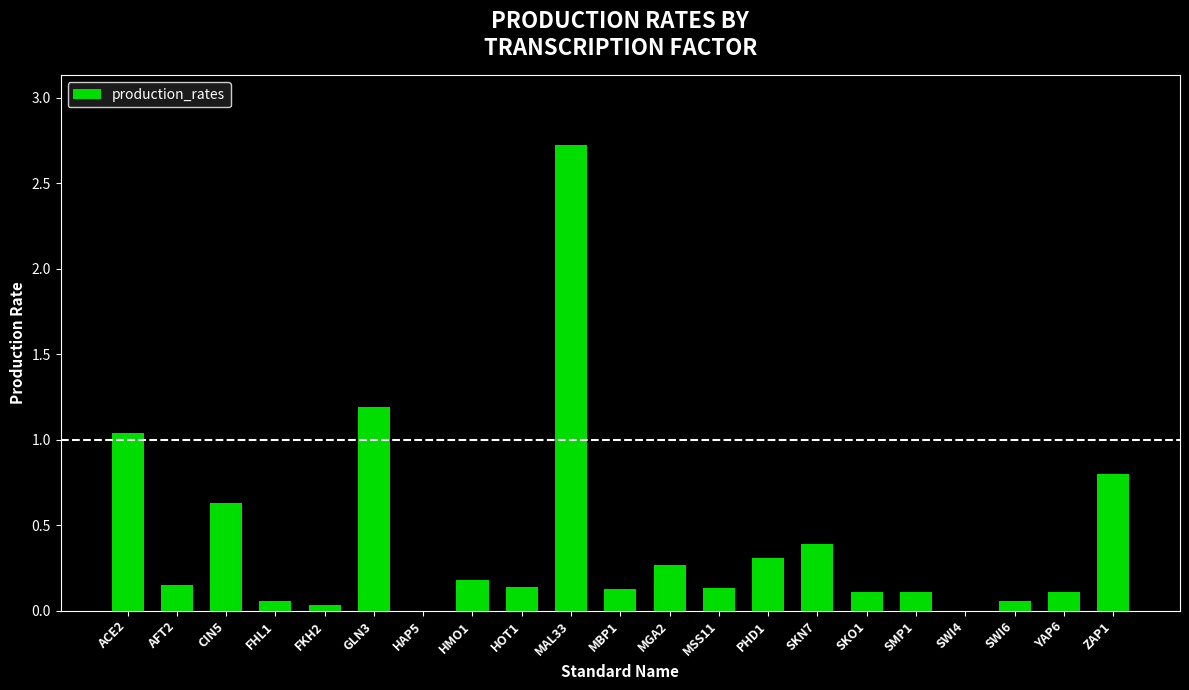

Between ACE2 and SMP1, which is larger?

ACE2